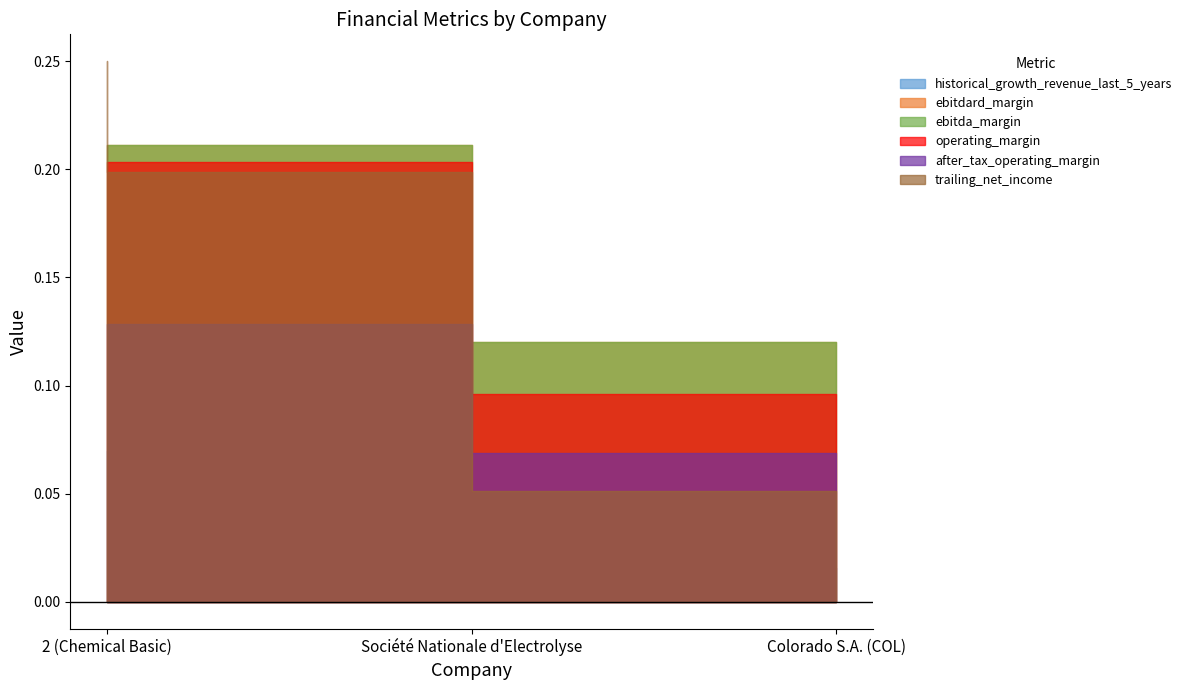

What is the approximate value of ebitdard_margin at 2 (Chemical Basic)?

0.2